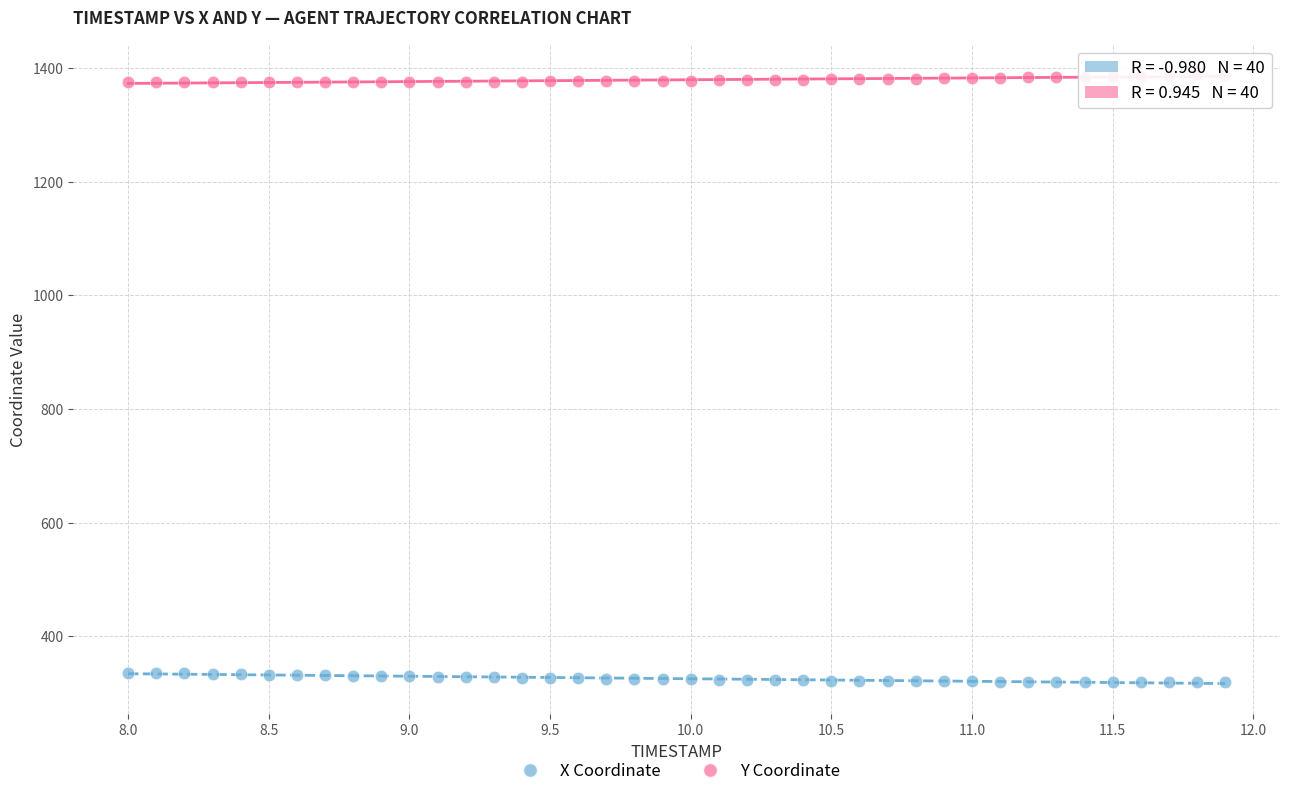

What are all the series names shown in the legend?

X Coordinate, Y Coordinate